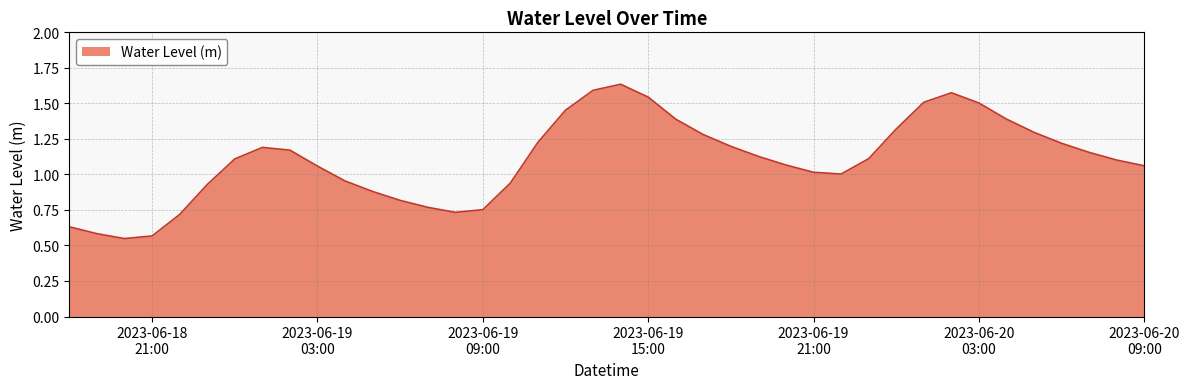

Is this an area chart (filled region under the line)?

Yes